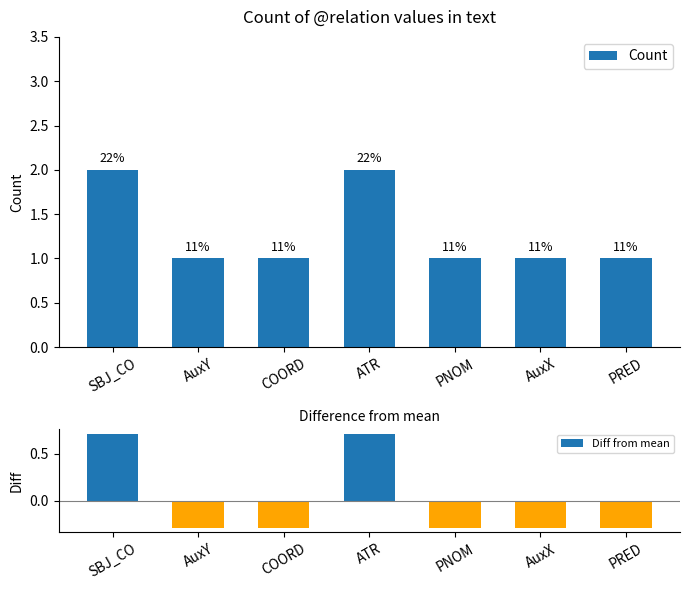

What is the label of the 6th bar from the left?

AuxX